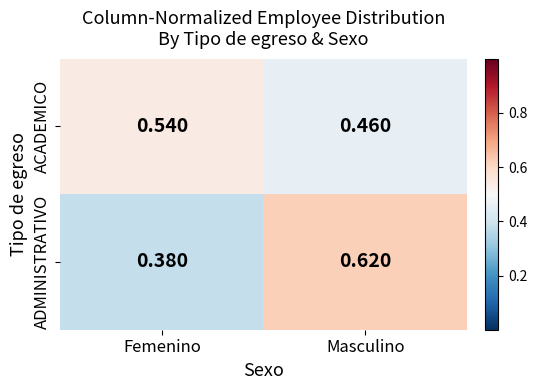

Where is ACADEMICO nearest to the value 0?

Masculino